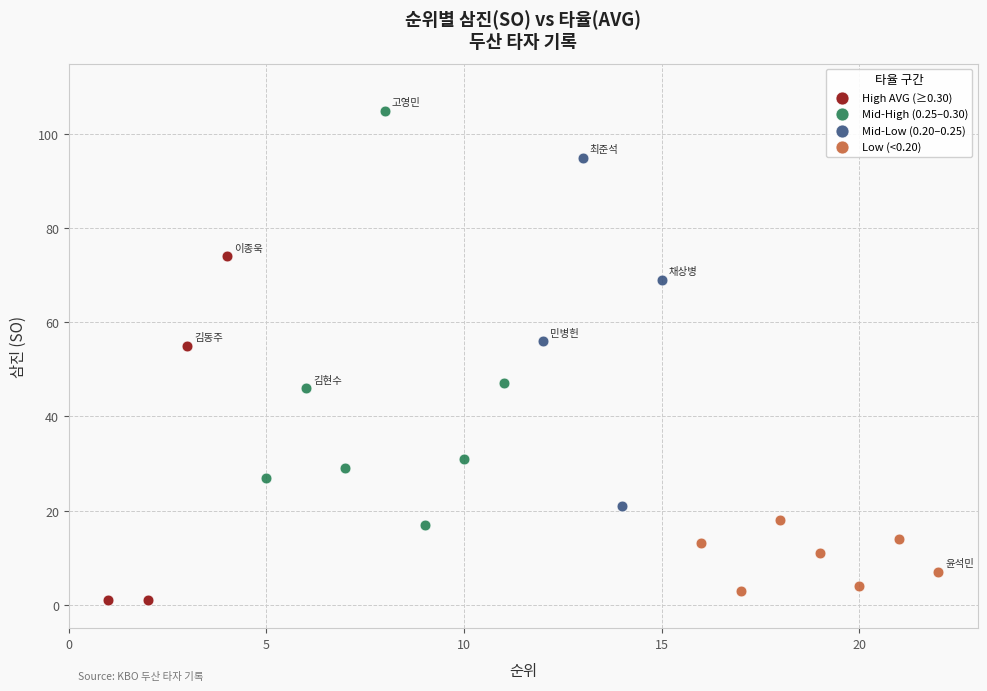

Which series has the largest Y range (max minus min)?

Mid-High (0.25–0.30)